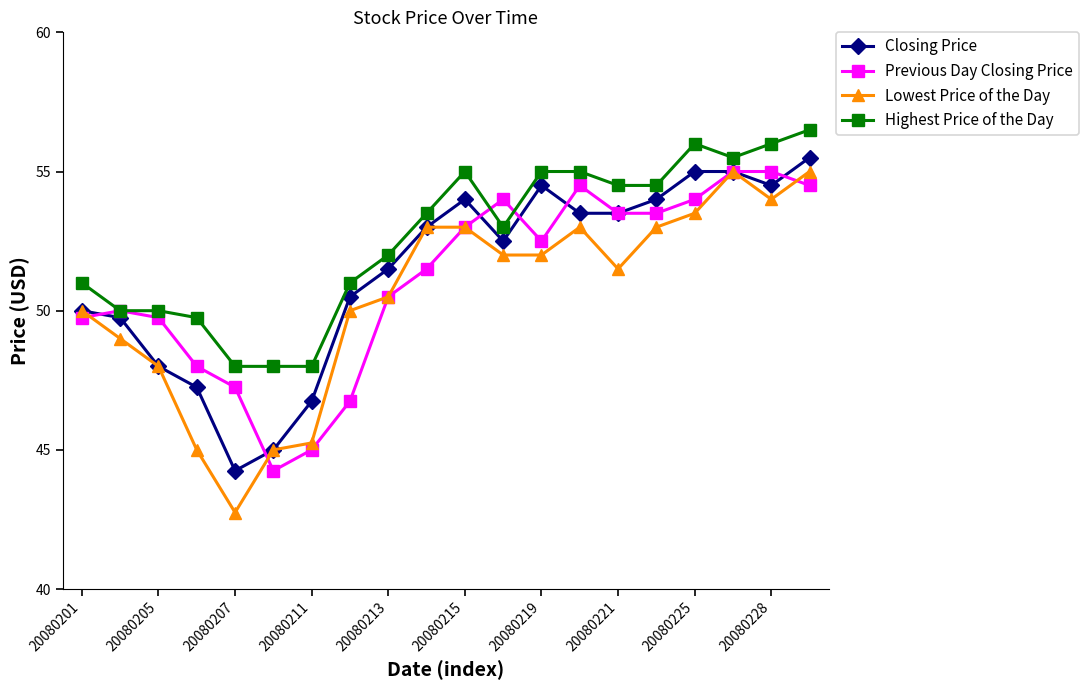

What is the minimum value for Highest Price of the Day?

48.0